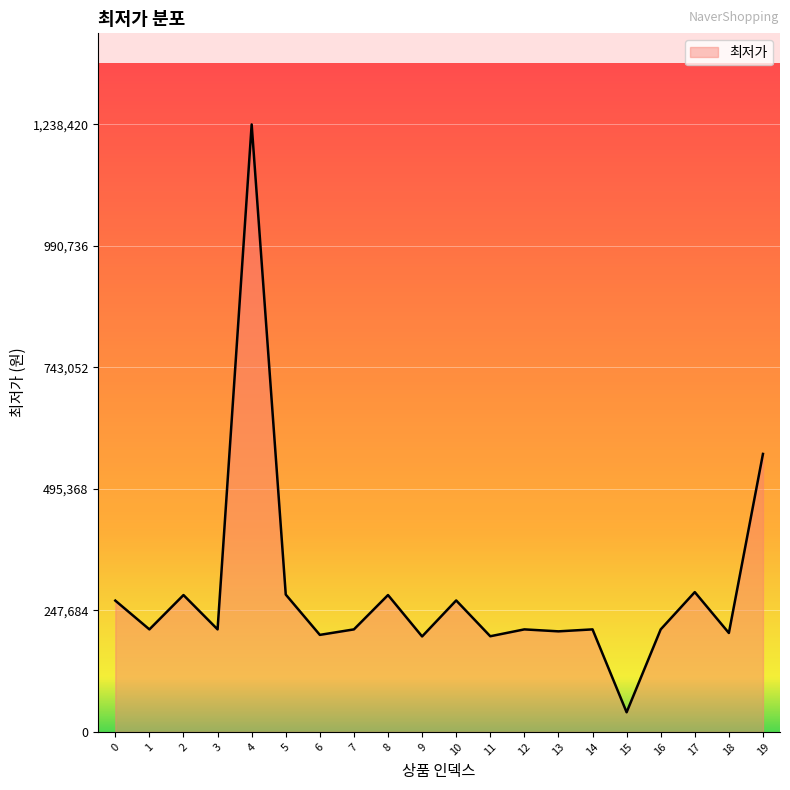

True or false: the data has more than 2 interior local peaks.

True